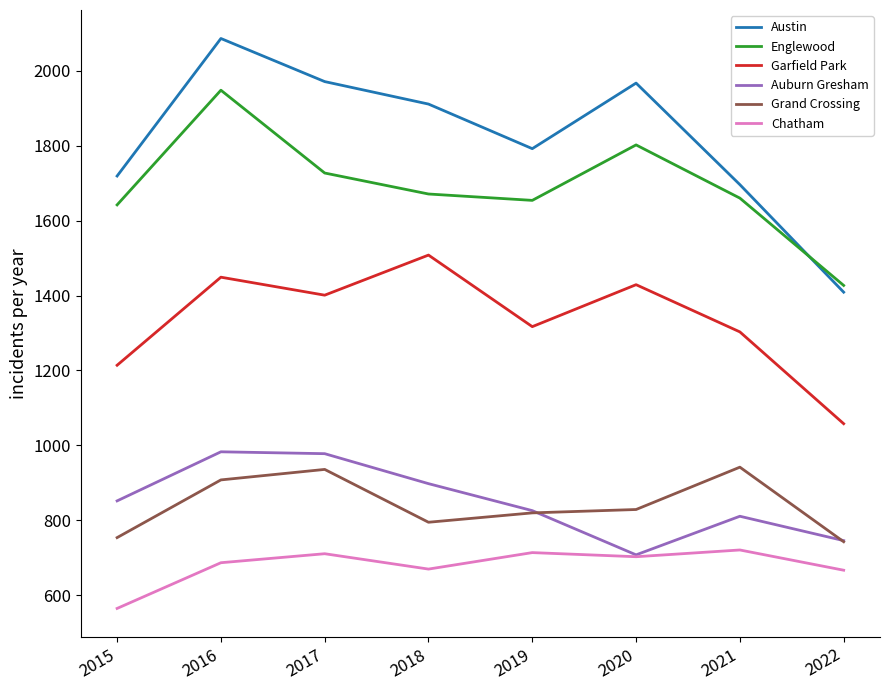

List the series in order of their peak value, lowest first.

Chatham, Grand Crossing, Auburn Gresham, Garfield Park, Englewood, Austin